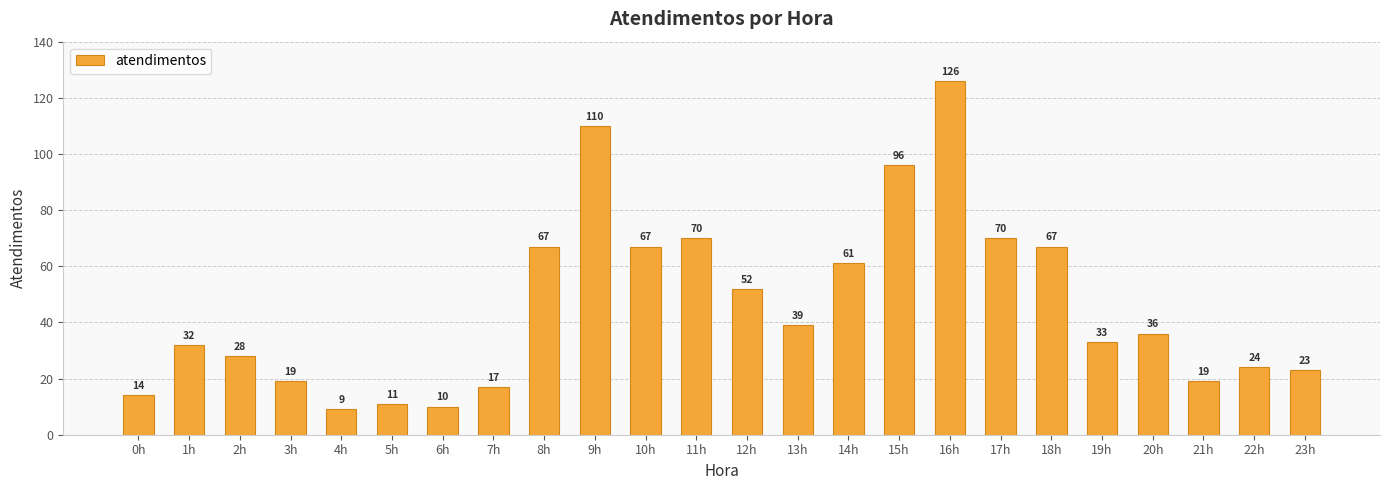

Does the chart contain stacked bars?

No